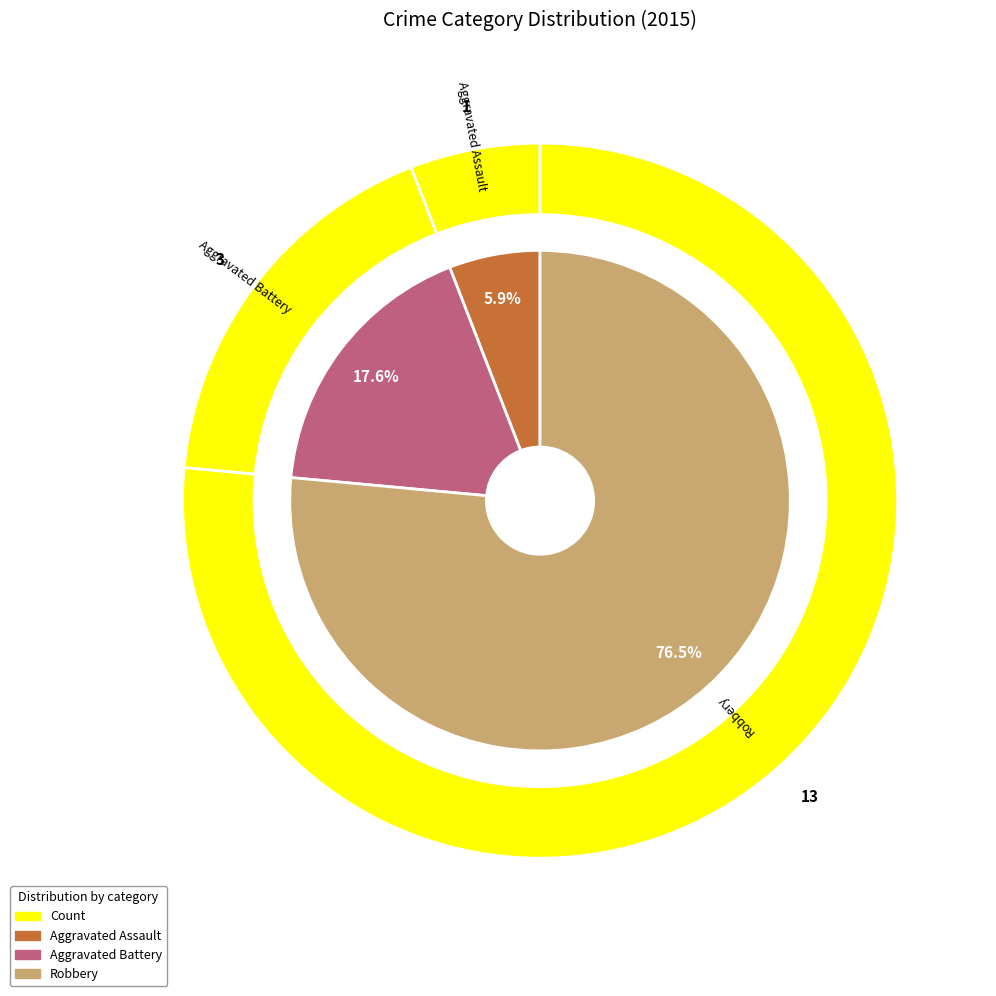

How many segments does this pie chart have?

3